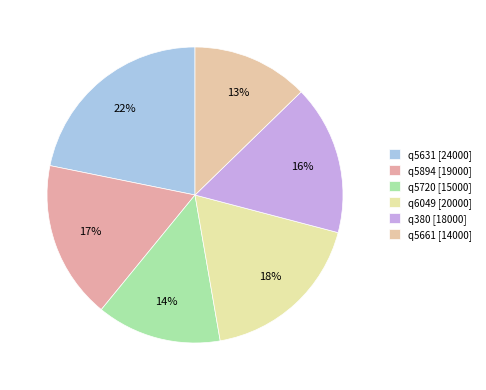

True or false: q5631 accounts for 12% of the total.

False